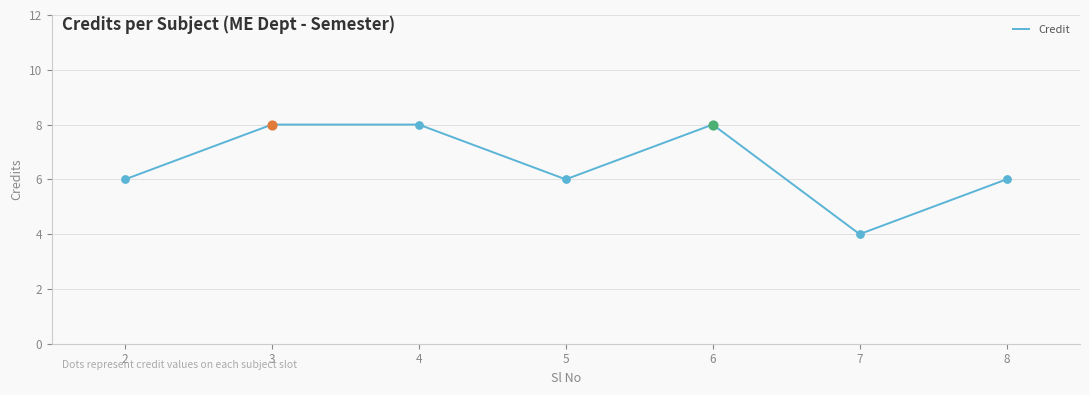

What is the ratio of the value at 3 to the value at 6?

1.0